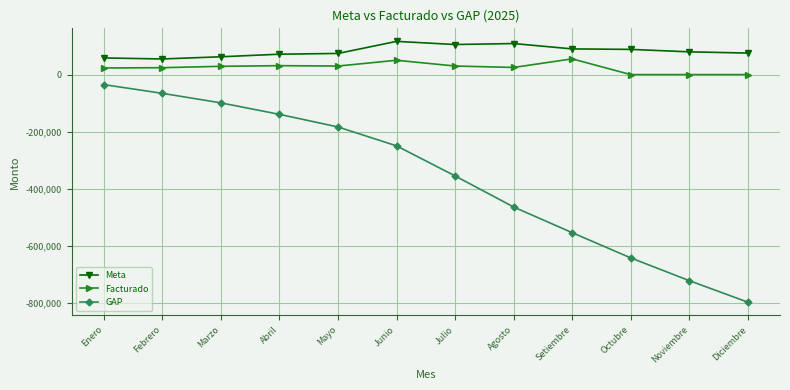

What is the label of the 6th point from the right?

Julio